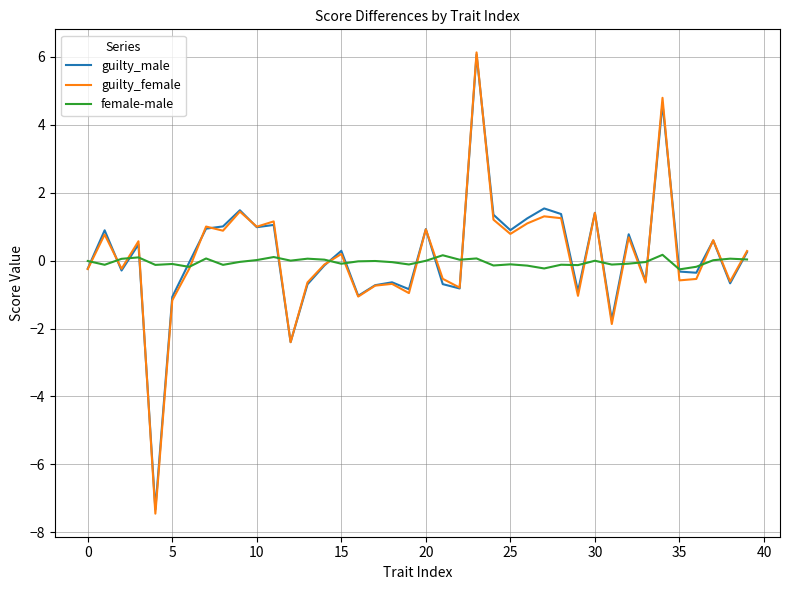

True or false: female-male has more than 0 points higher than both neighbors.

True